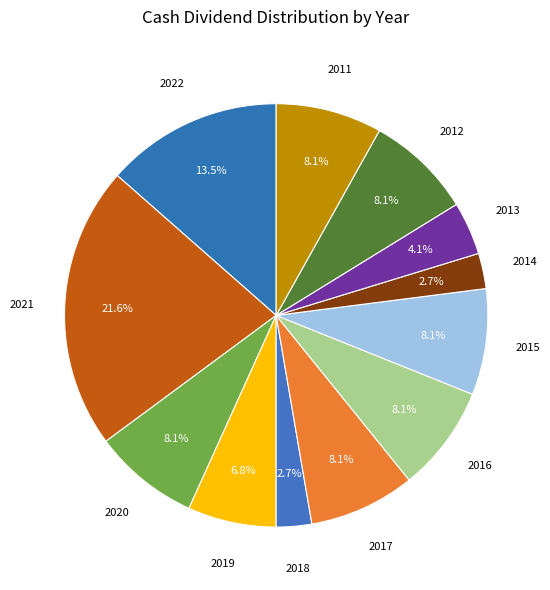

How many segments does this pie chart have?

12